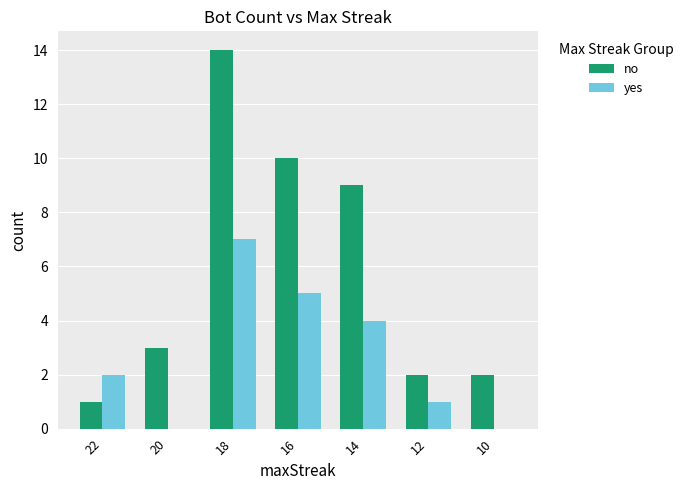

Reading left to right, extract all data points from this chart.

no: 1	3	14	10	9	2	2
yes: 2	0	7	5	4	1	0